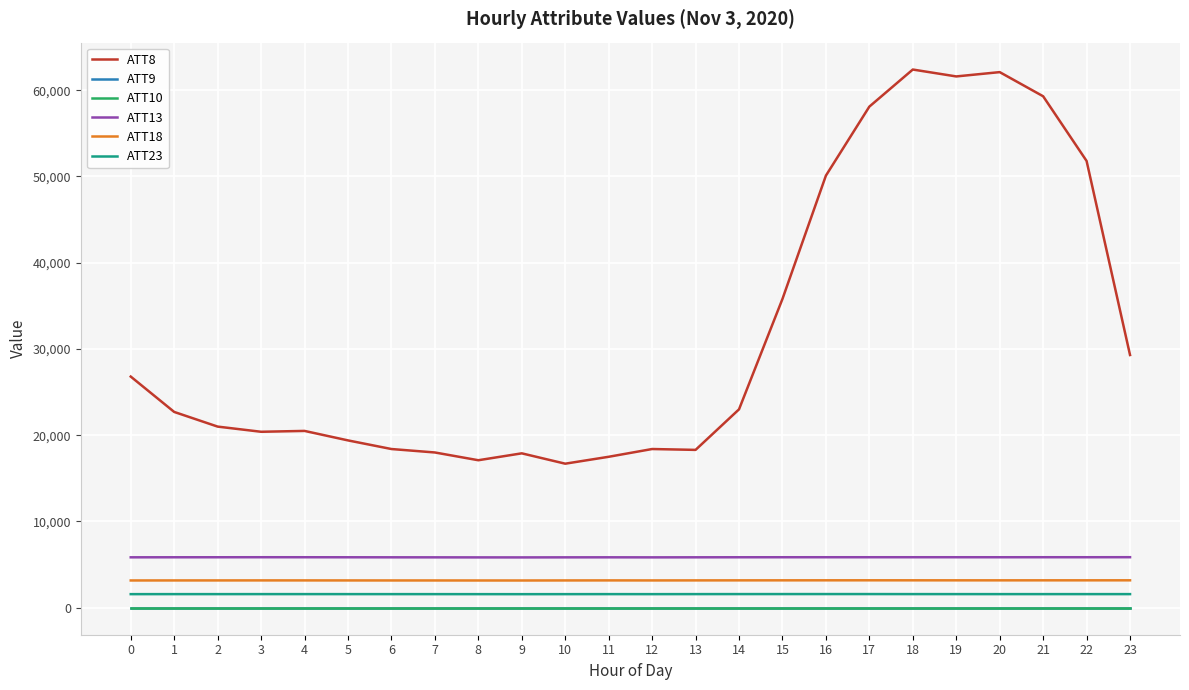

Which series has the largest total across all categories?

ATT8